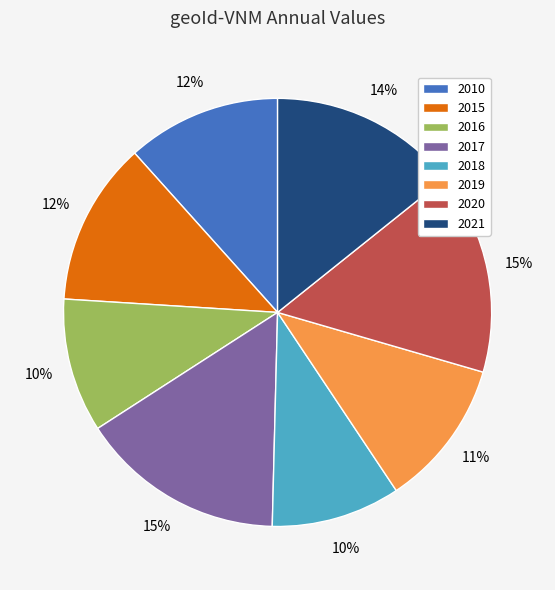

How many slices are in this pie chart?

8